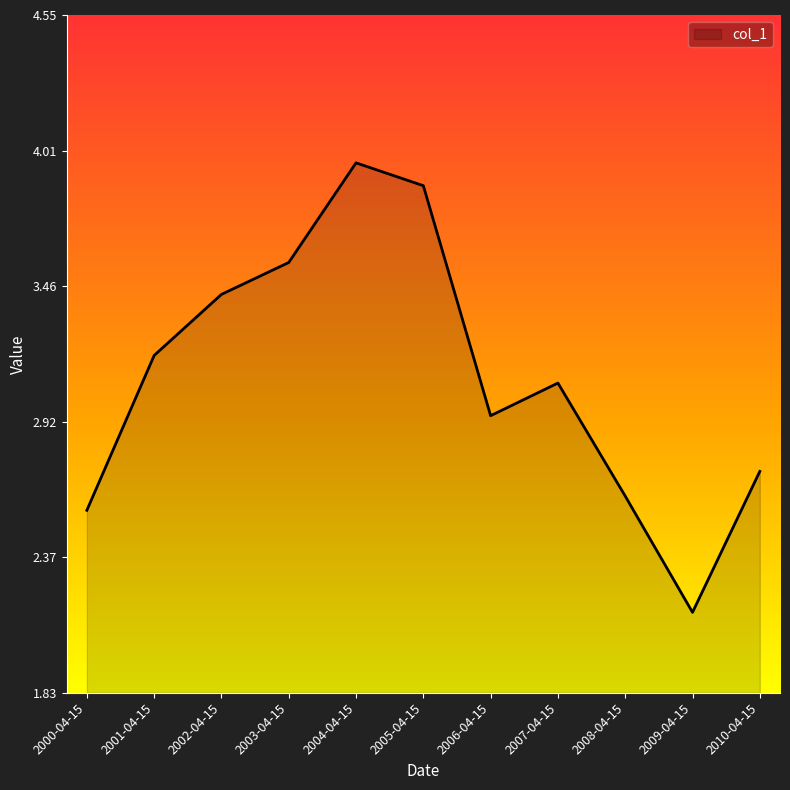

How many values are below 3?

5